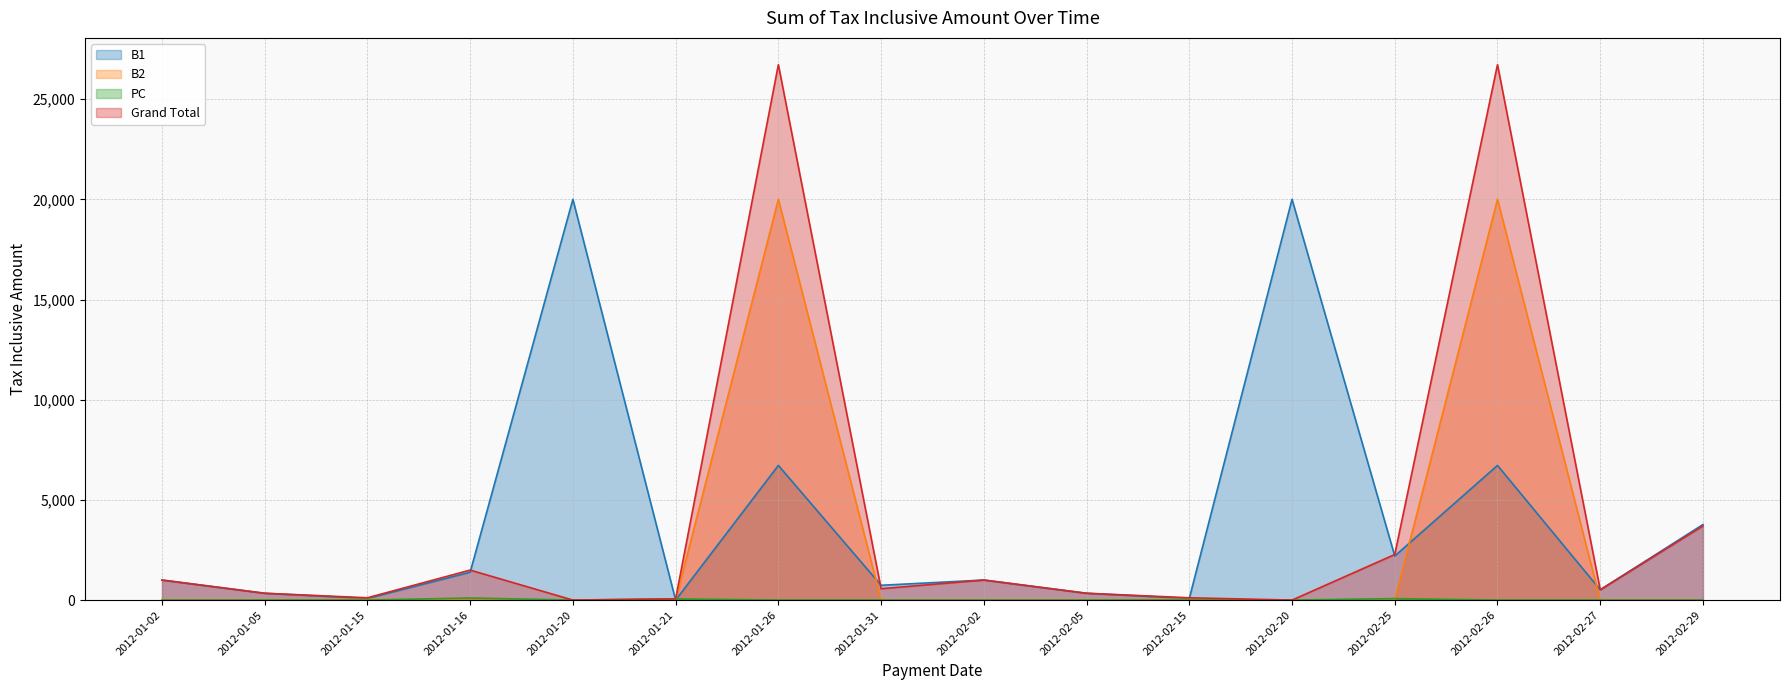

How many lines are shown in the chart?

4